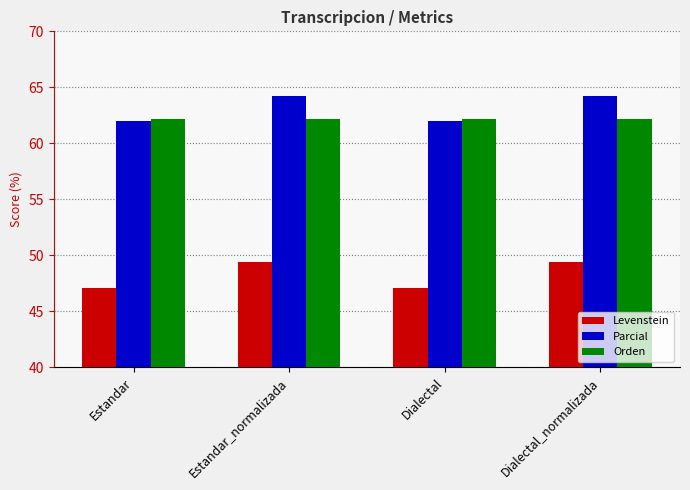

What is the smallest value displayed?

47.1